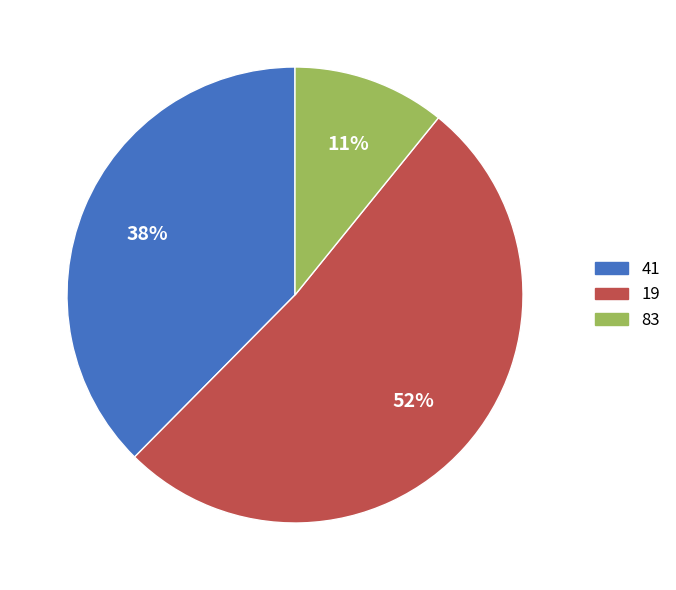

What is the smallest slice in the pie chart?

83